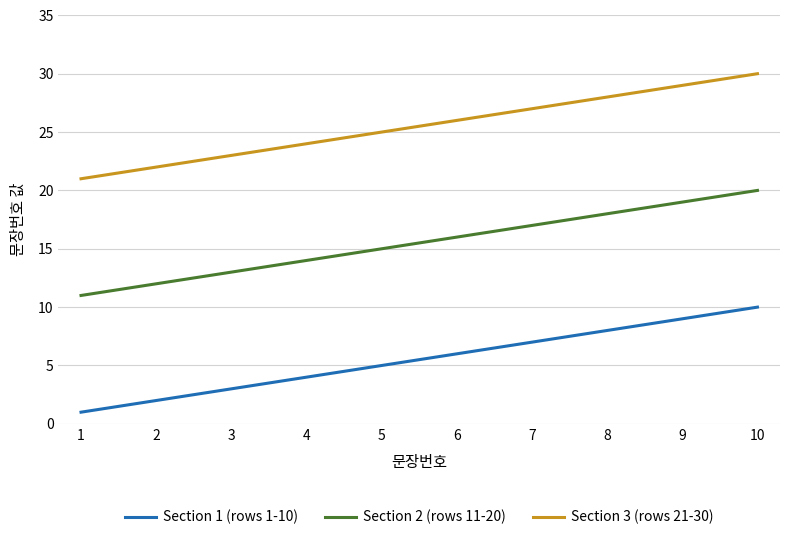

Which label corresponds to the smallest value in the chart?

1